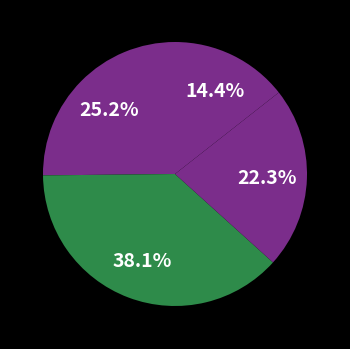

Count the number of slices in the pie.

4